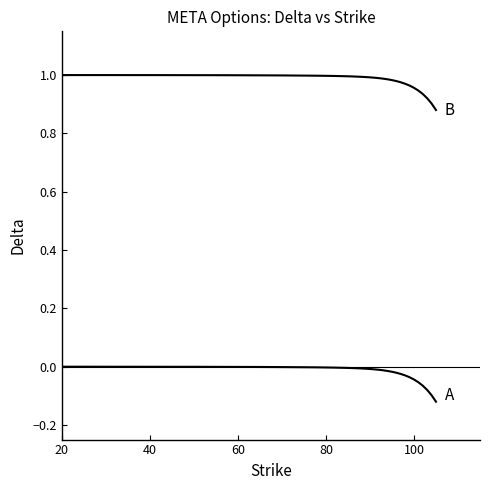

How many lines are shown in the chart?

2